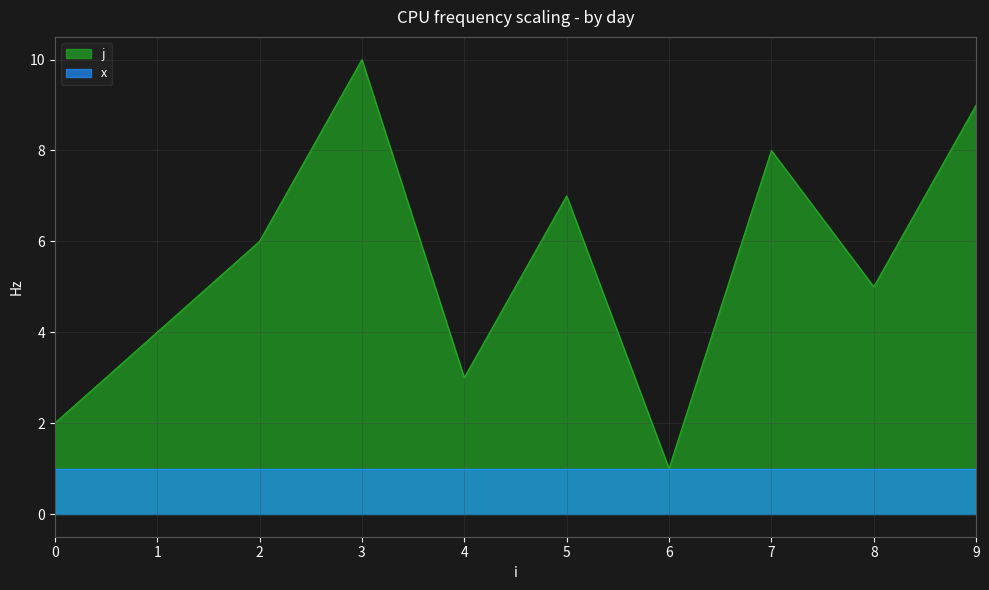

How many values exceed 6?

4